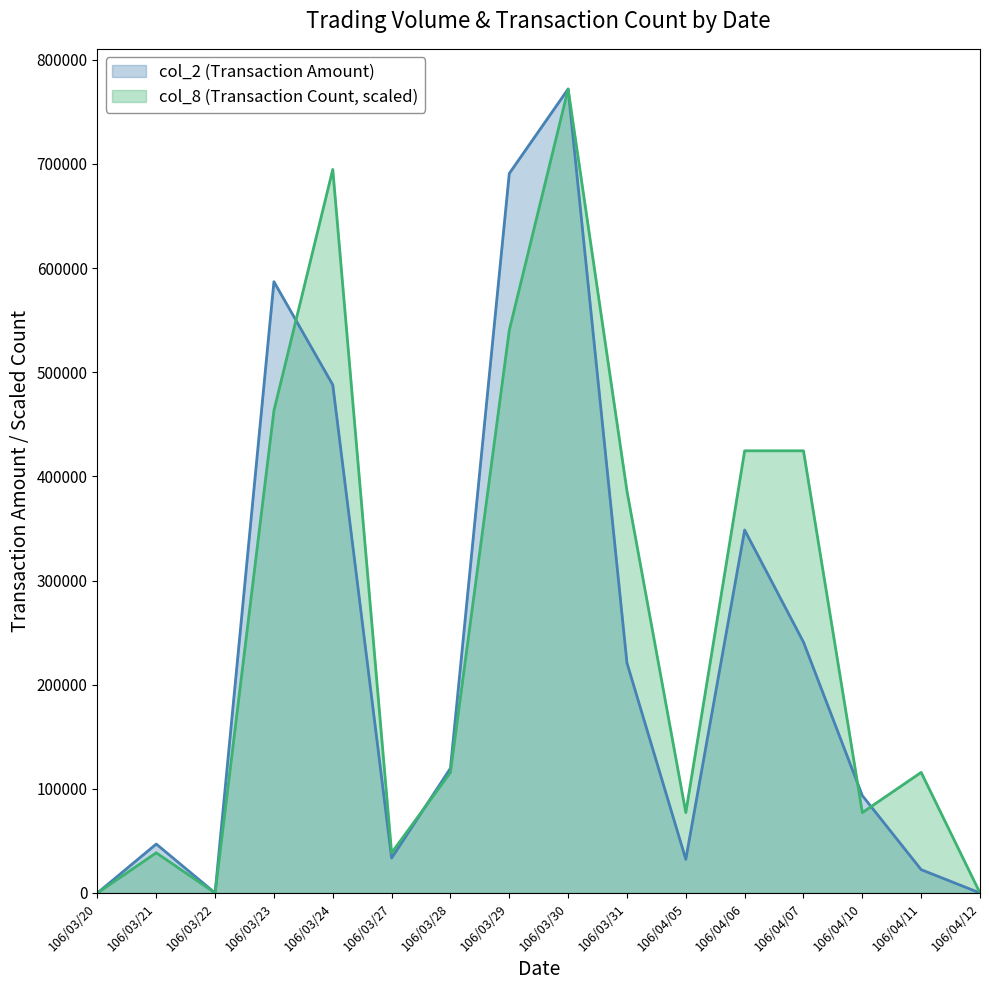

Is it true that col_8 equals 771830.0 at 106/03/30?

True